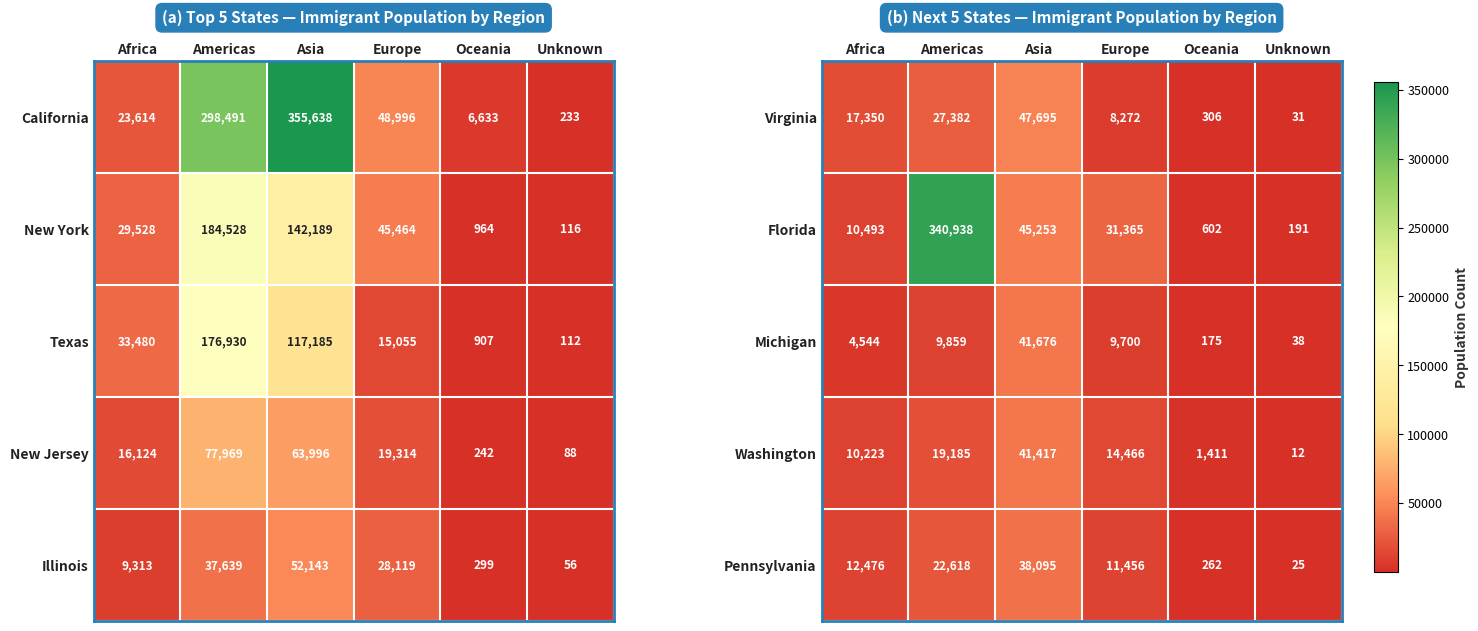

At which label does Michigan first exceed 9700?

Americas